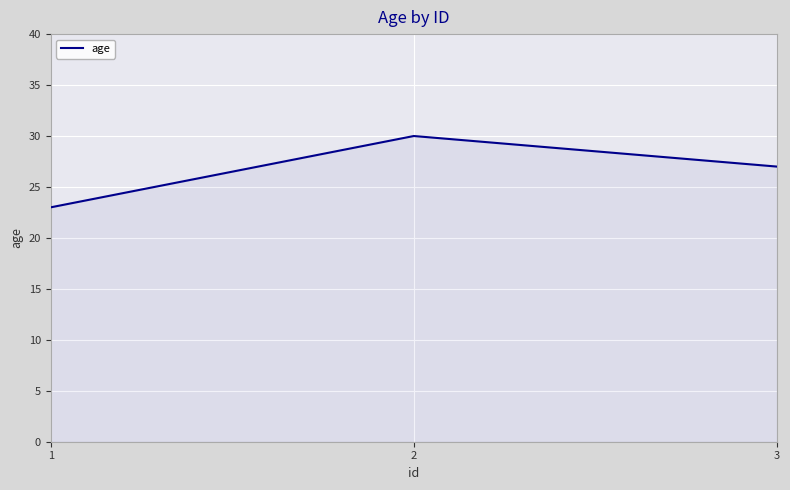

What value does the data have at 3?

27